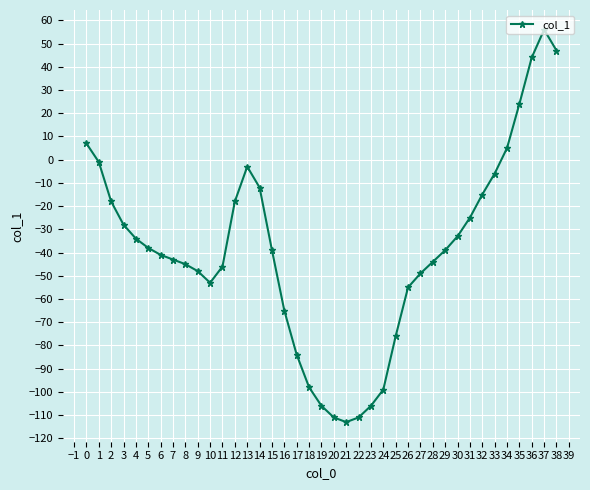

What is the greatest value displayed?

56